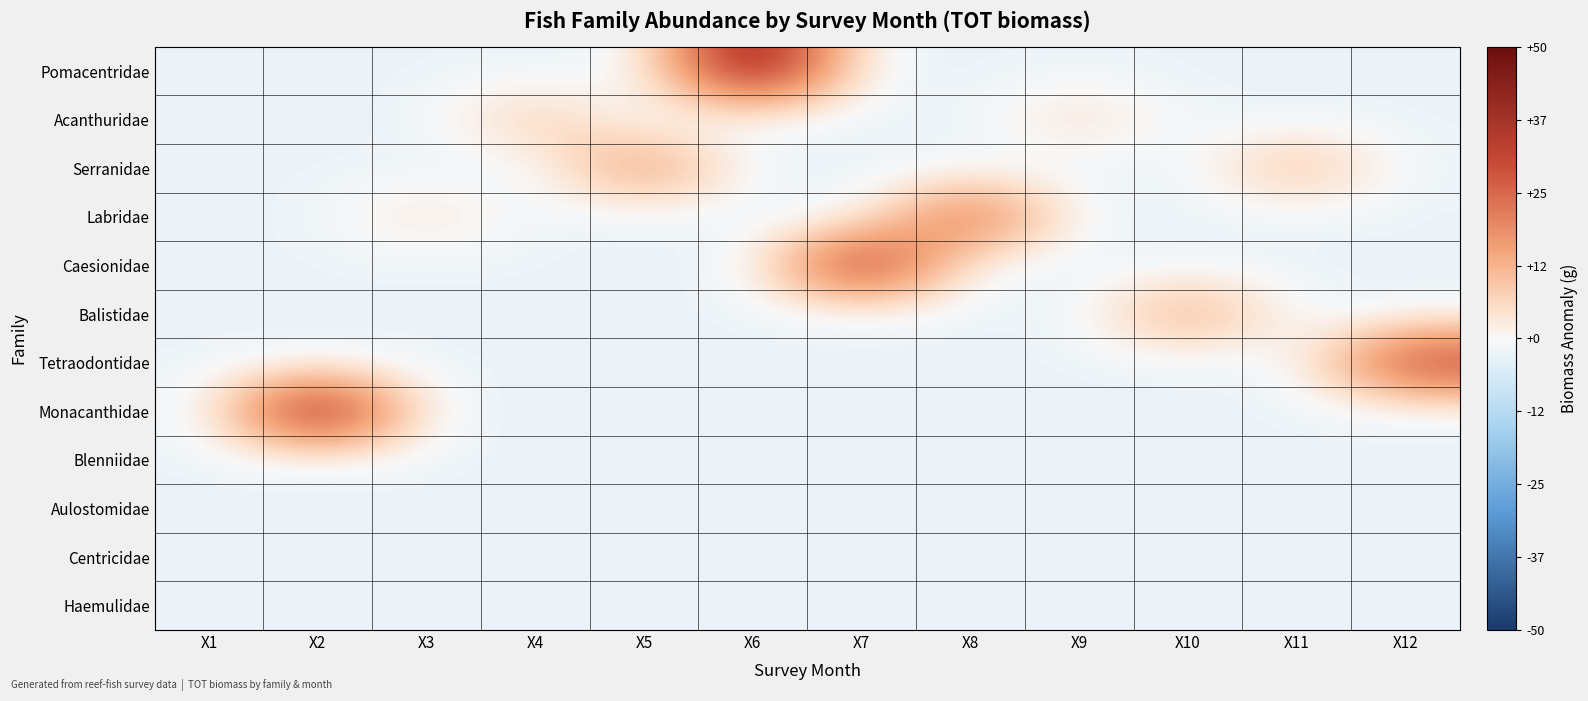

What is the spread (max minus min) of values at X4?

12.3